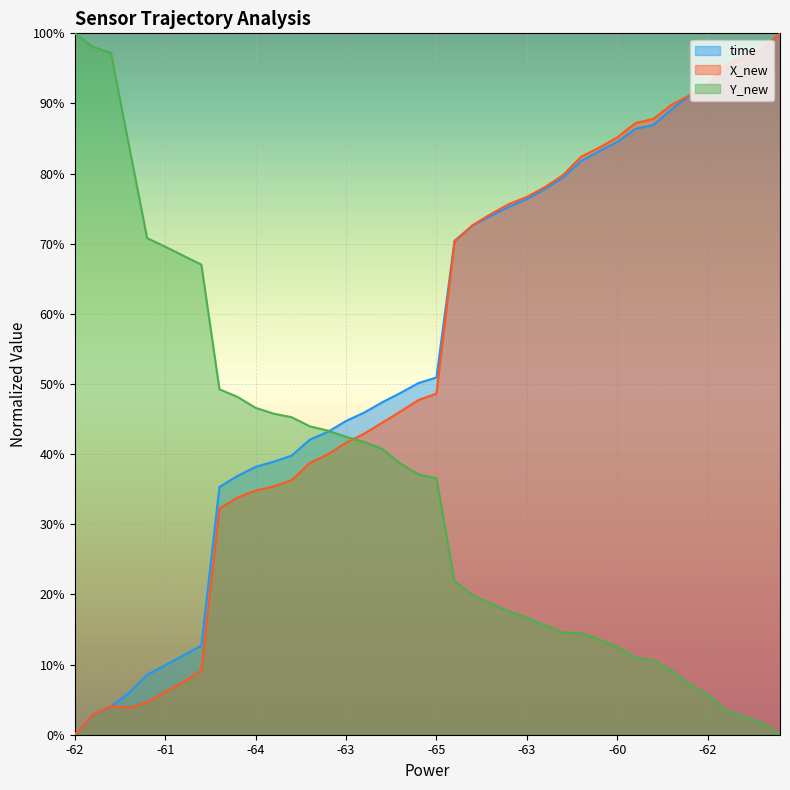

Which series has the largest range (max minus min)?

time